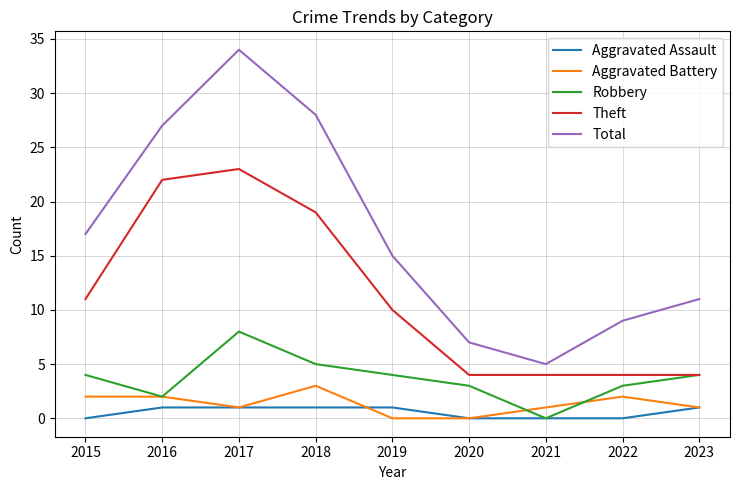

What is the total value across all series at 2023?

21